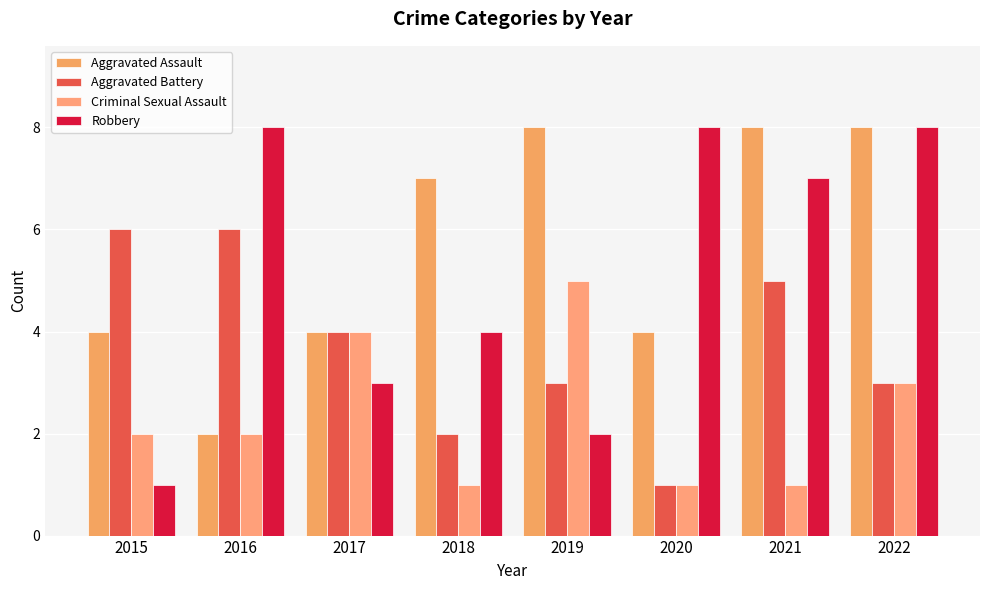

Count the Aggravated Battery values in the range 3 to 6.

6